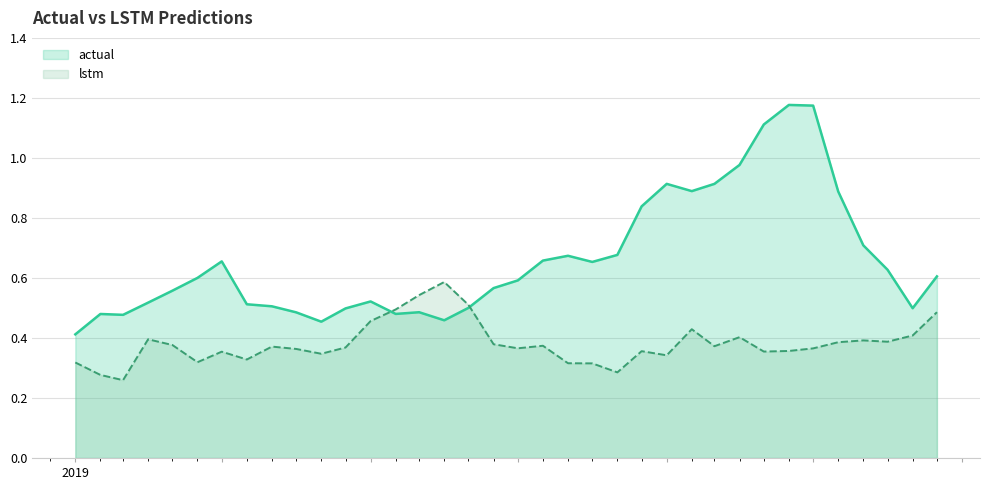

Does the chart display data point markers on the line(s)?

No